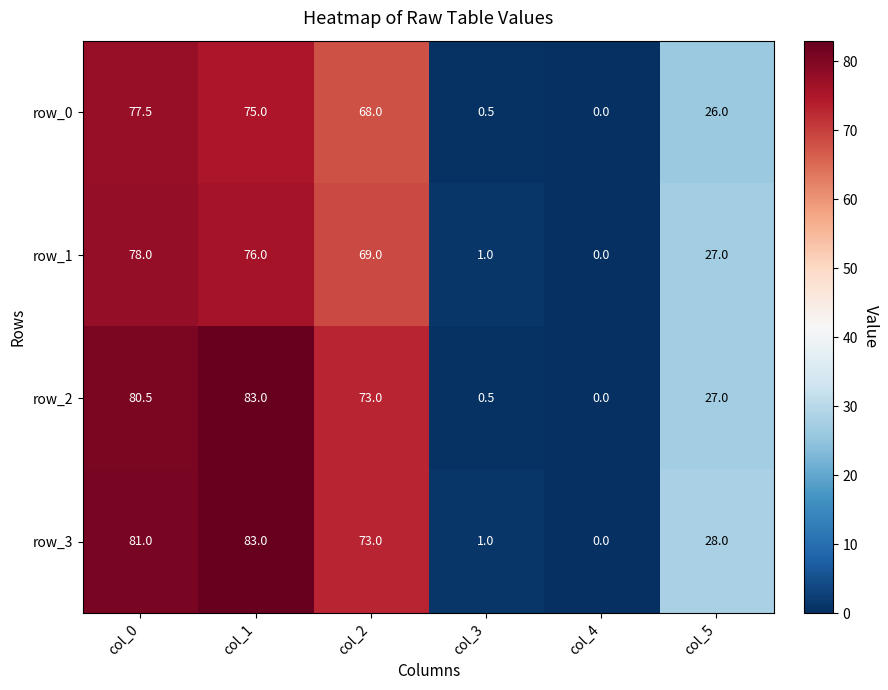

What is the total value across all series at col_1?

317.0